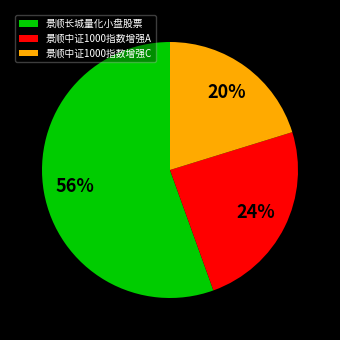

Count the number of slices in the pie.

3